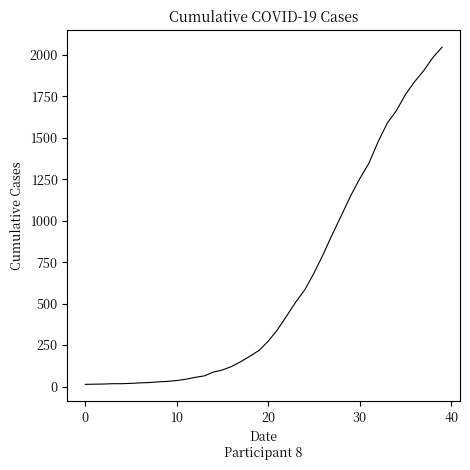

Where is the data nearest to the value 1030?

28